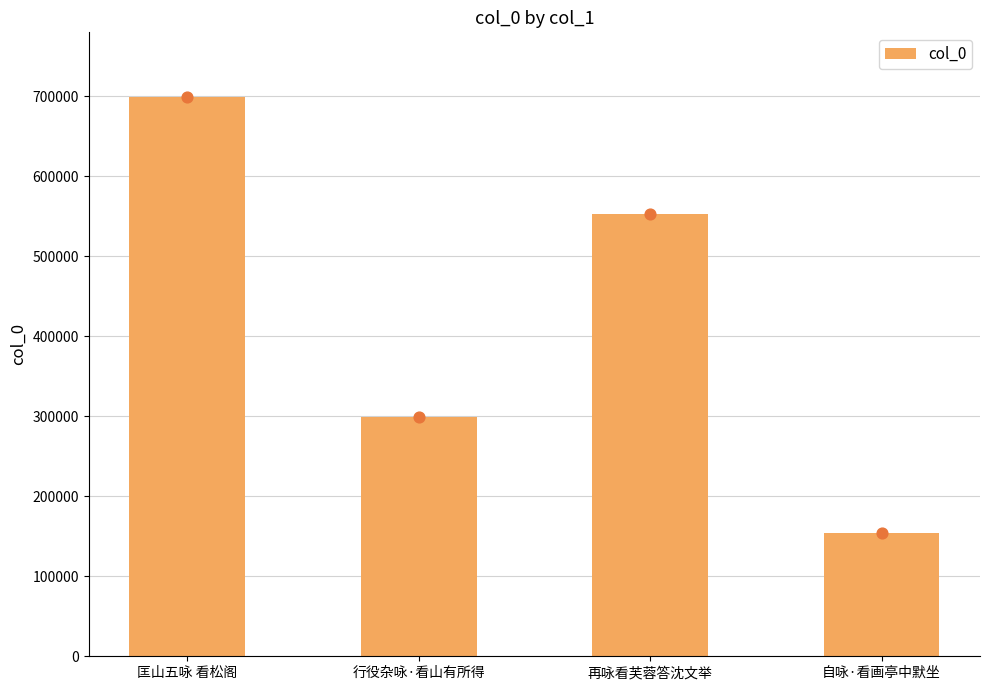

What is the change in value from 匡山五咏 看松阁 to 再咏看芙蓉答沈文举?

-146100